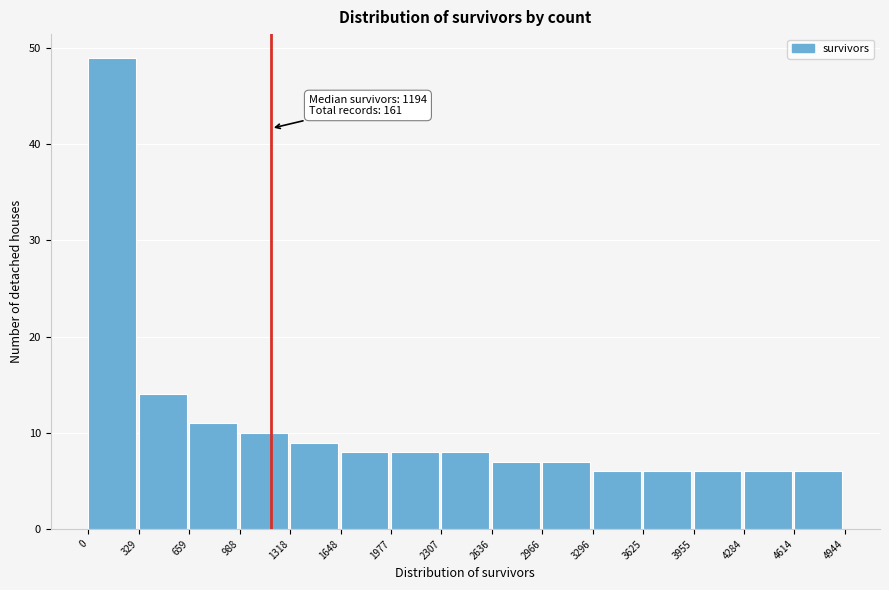

Which range on the x-axis has the tallest bar?

0 to 329